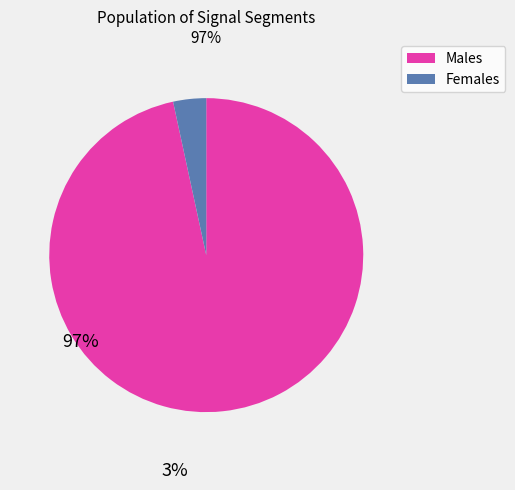

Between Males and Females, which is larger?

Males